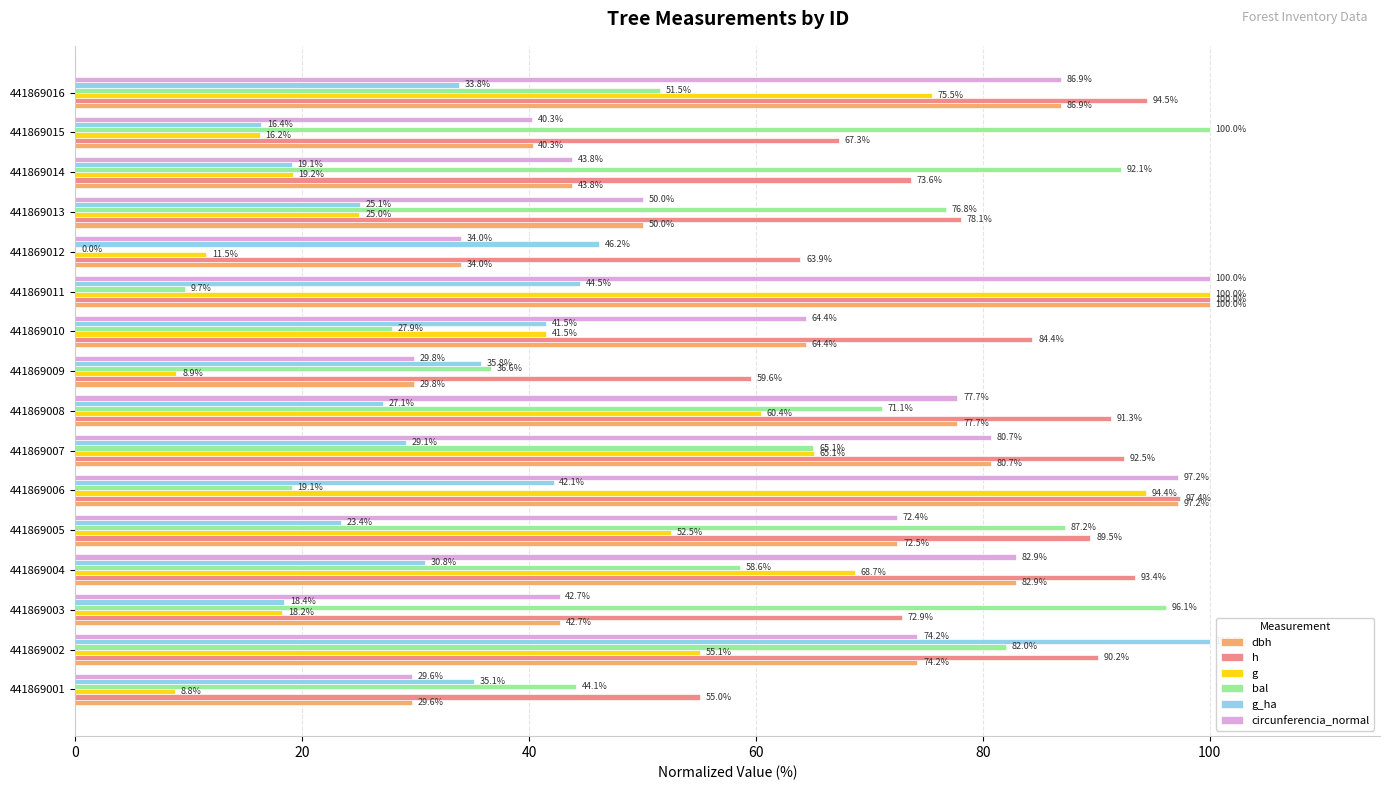

How many categories are shown in the chart?

16